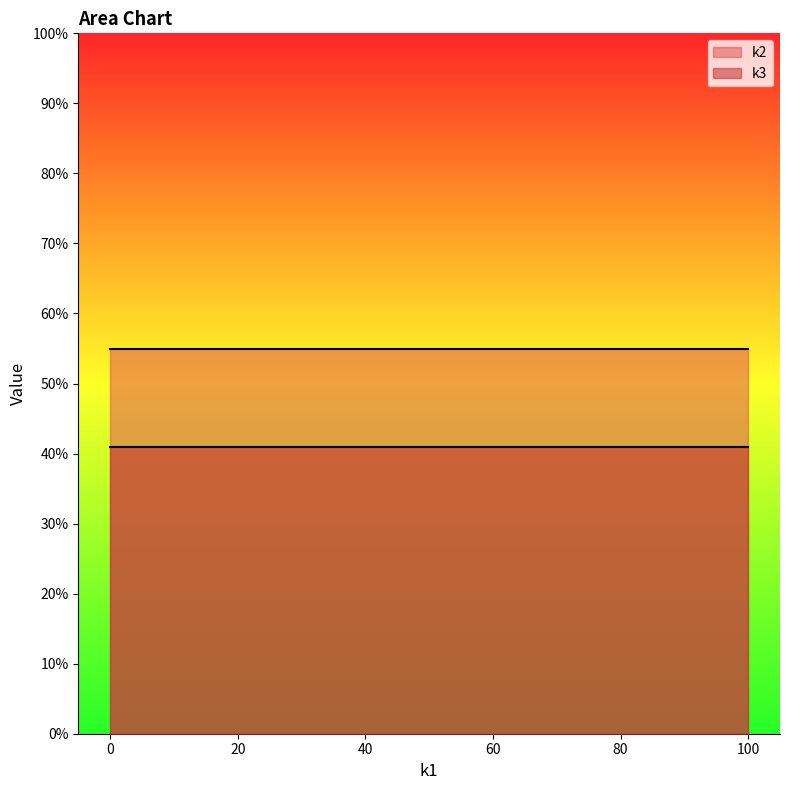

What is the spread (max minus min) of values at t5?

14